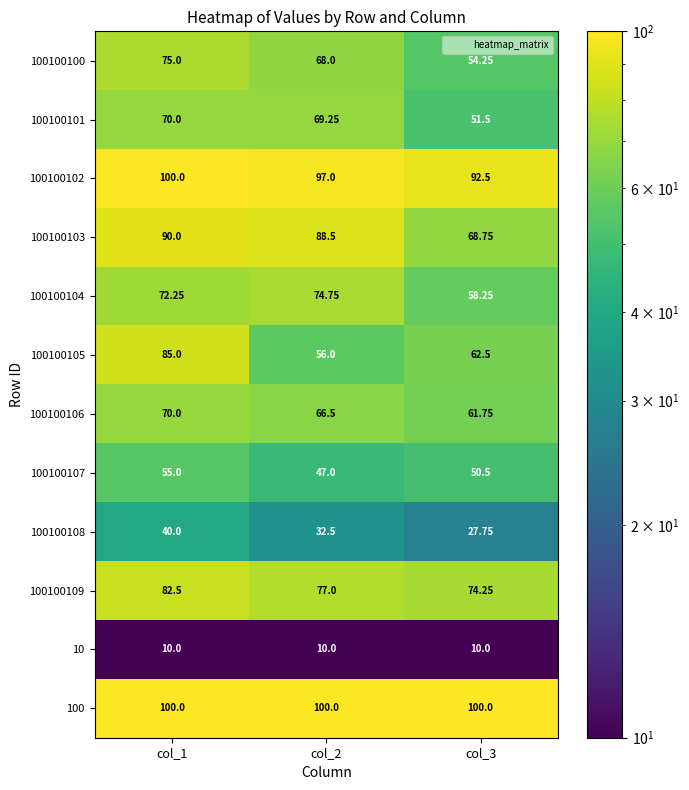

Which series has the largest range (max minus min)?

100100105